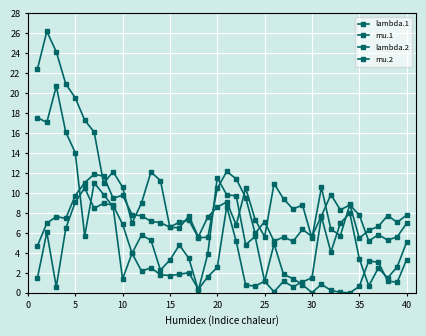

What is the value of the mu.1 point at the 19th from the left?

3.9